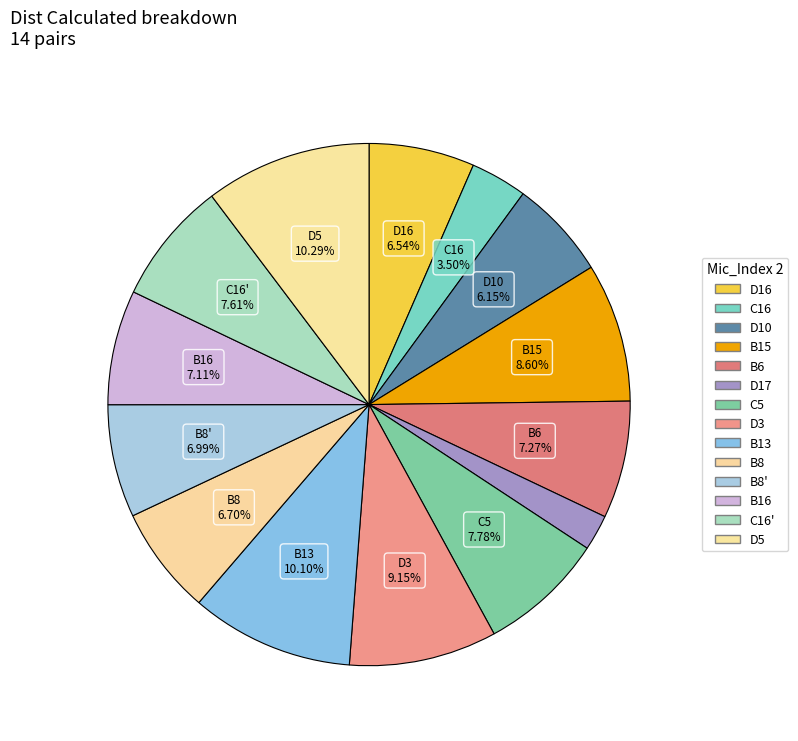

Count the number of slices in the pie.

14